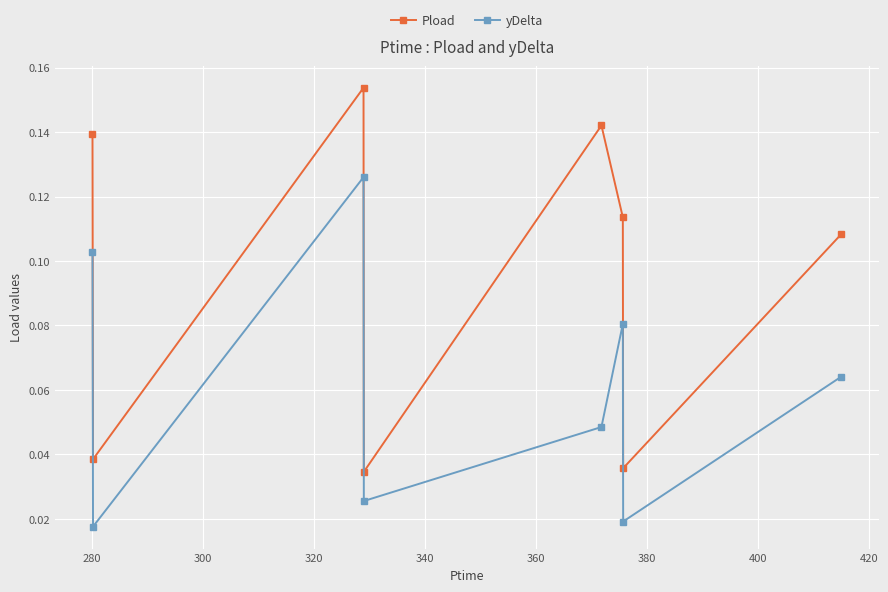

How many lines are shown in the chart?

2